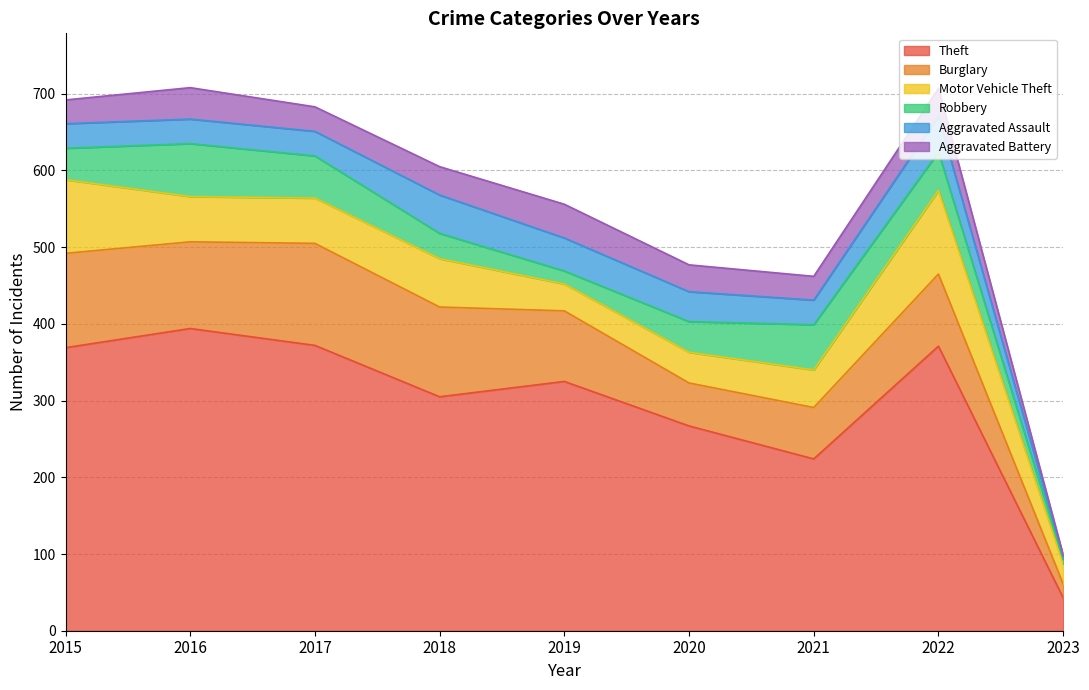

The Aggravated Battery series shows 49 at 2018. True or false?

False